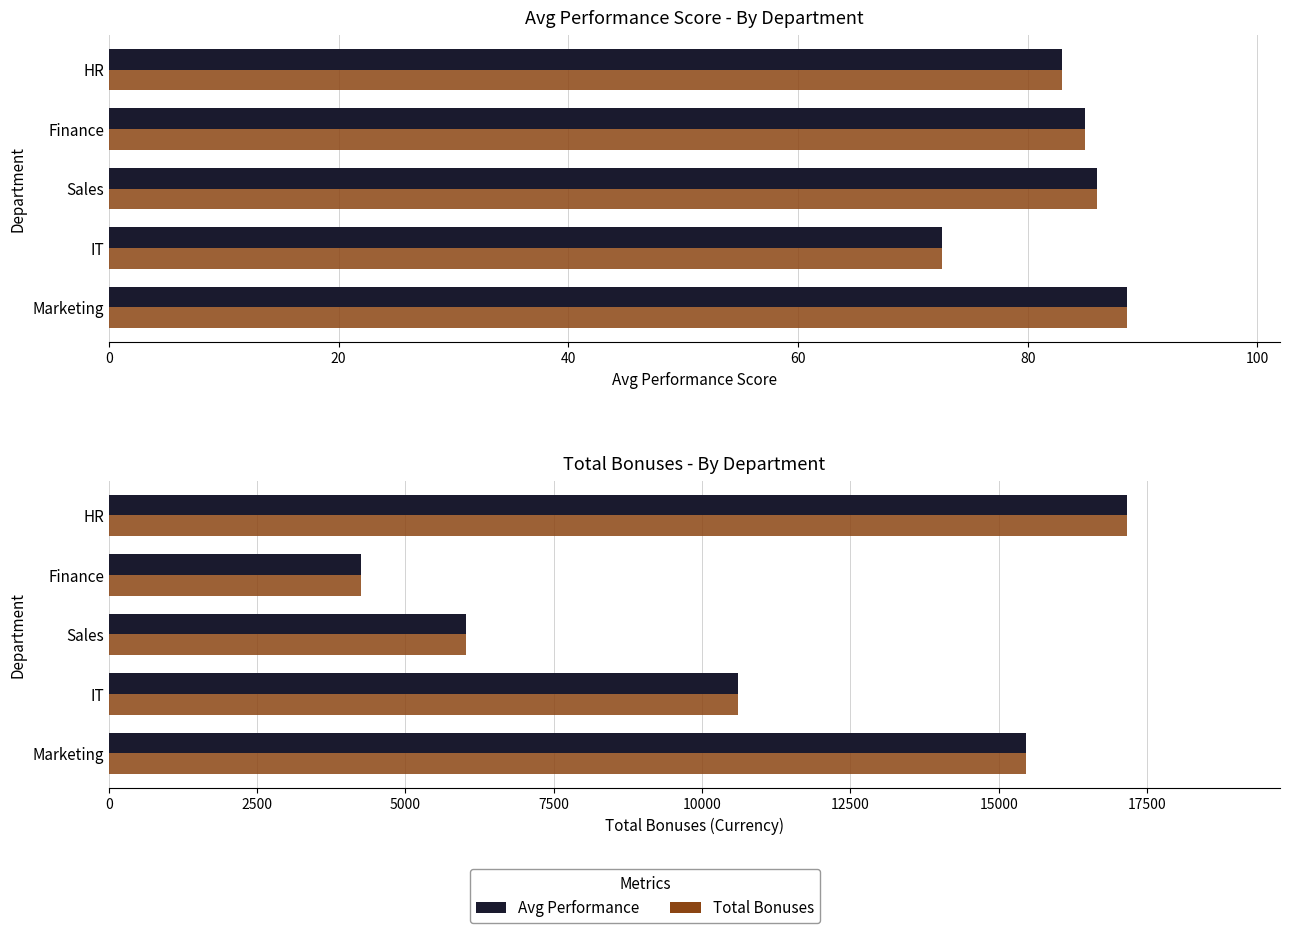

What is the difference between the highest and lowest values at Marketing?

15374.3